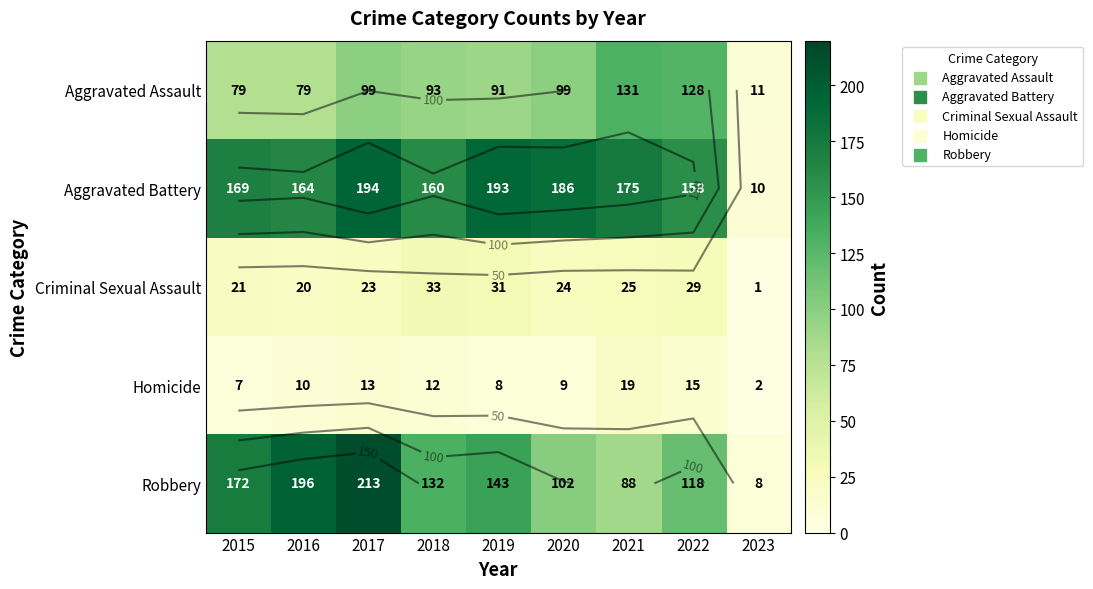

How many distinct data groups are displayed?

5